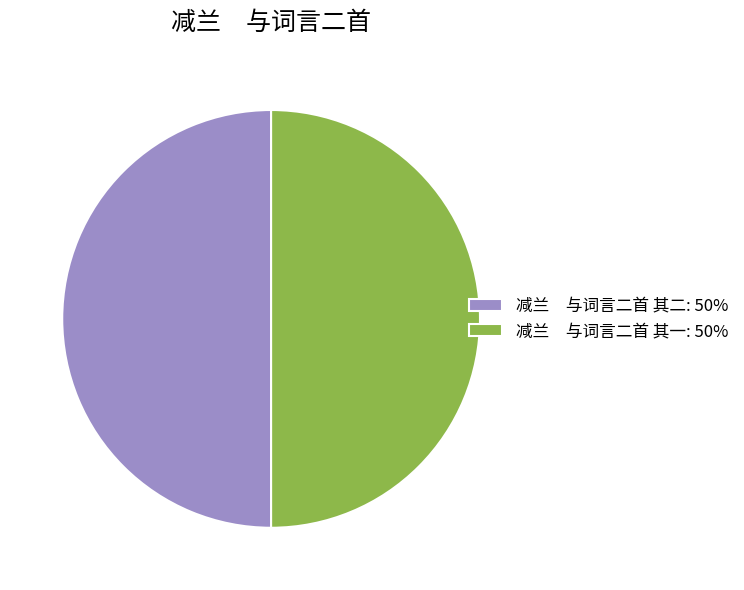

Combined, do 减兰 与词言二首 其二: 50% and 减兰 与词言二首 其一: 50% account for over 50%?

Yes